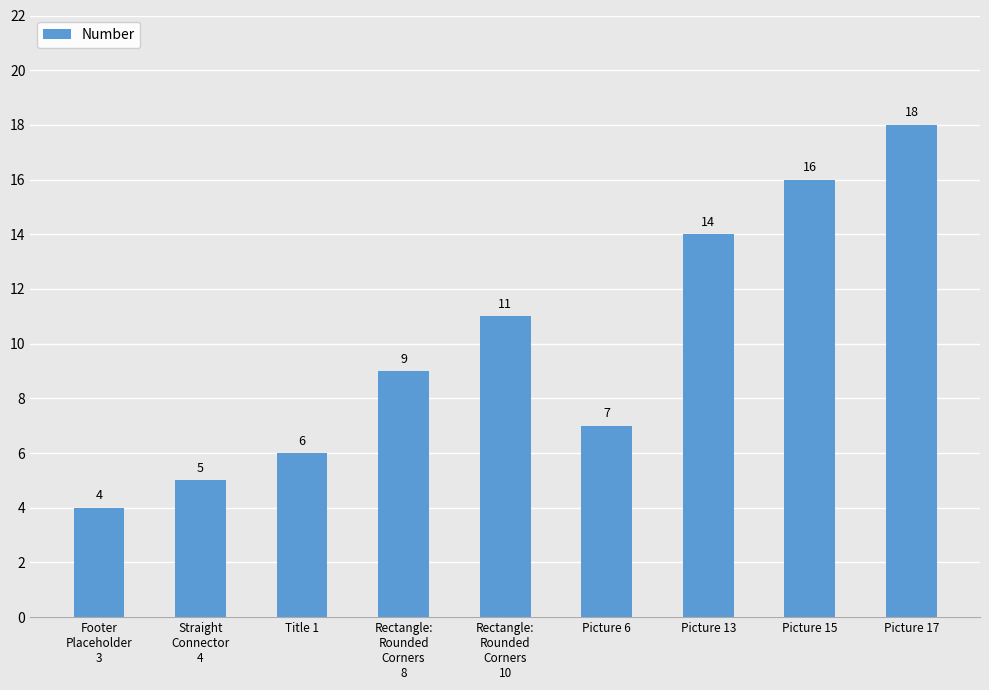

What is the label of the 4th bar from the left?

Rectangle:
Rounded
Corners
8